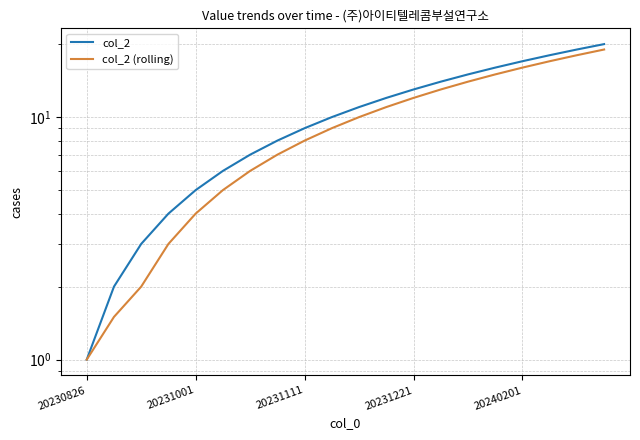

Which series changed the most between 17 and 18?

col_2